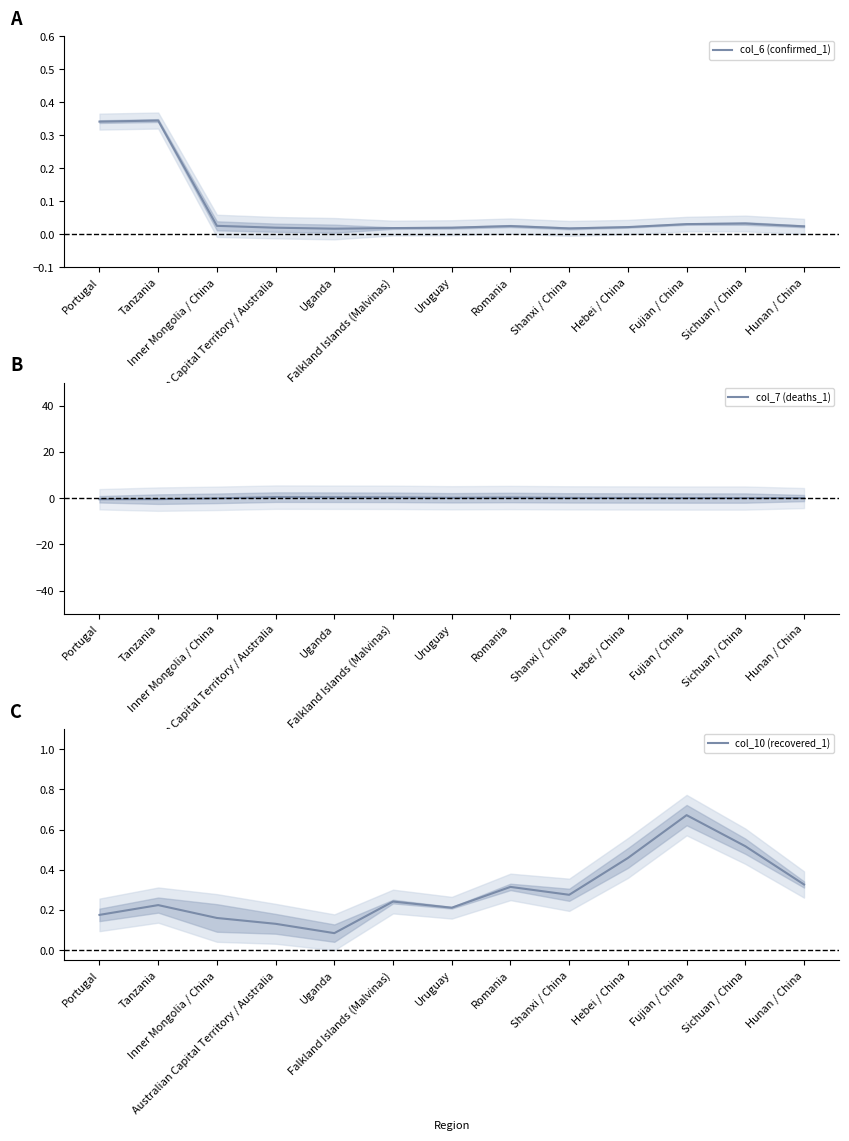

What is the maximum value shown in the chart?

0.7